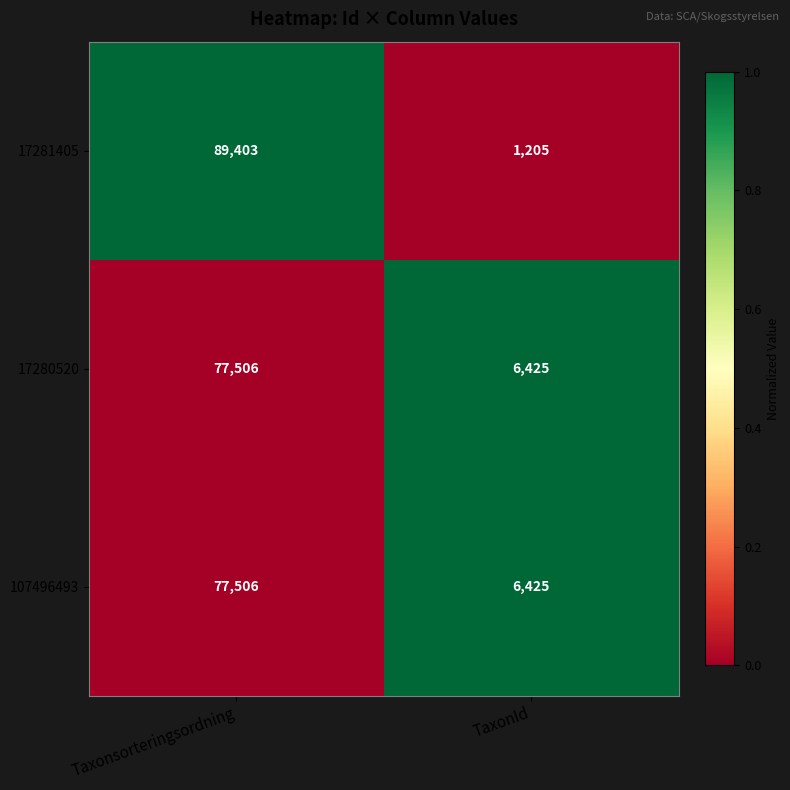

Reading right to left, what are all the values shown in this chart?

17281405: TaxonId=1205	Taxonsorteringsordning=89403
17280520: TaxonId=6425	Taxonsorteringsordning=77506
107496493: TaxonId=6425	Taxonsorteringsordning=77506